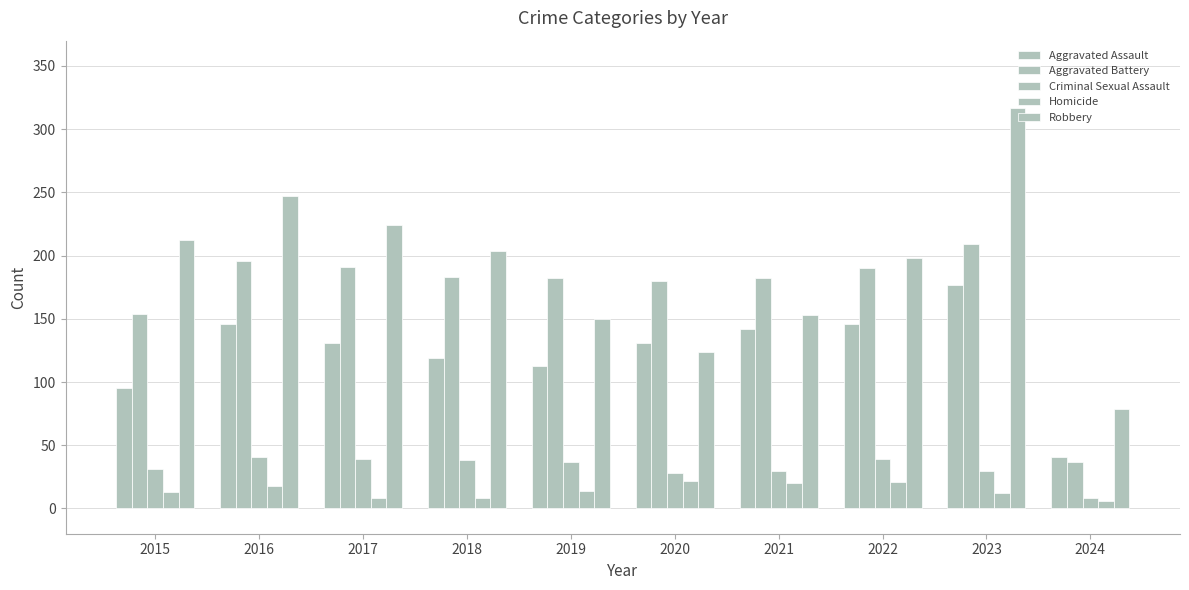

How many bars are there in each group?

5